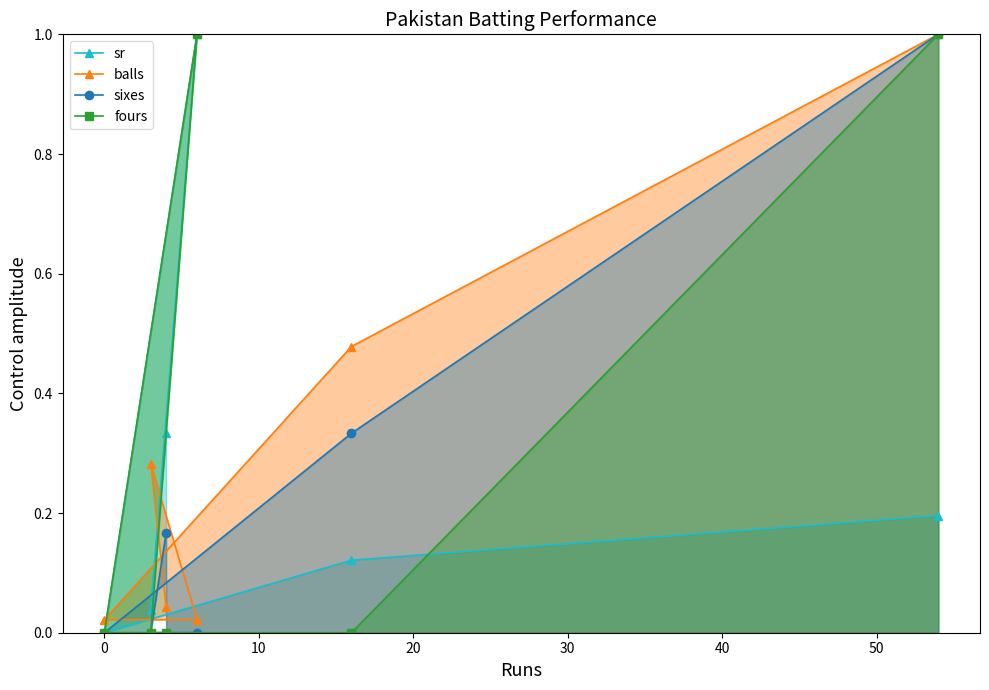

What is the greatest value displayed?

1.0